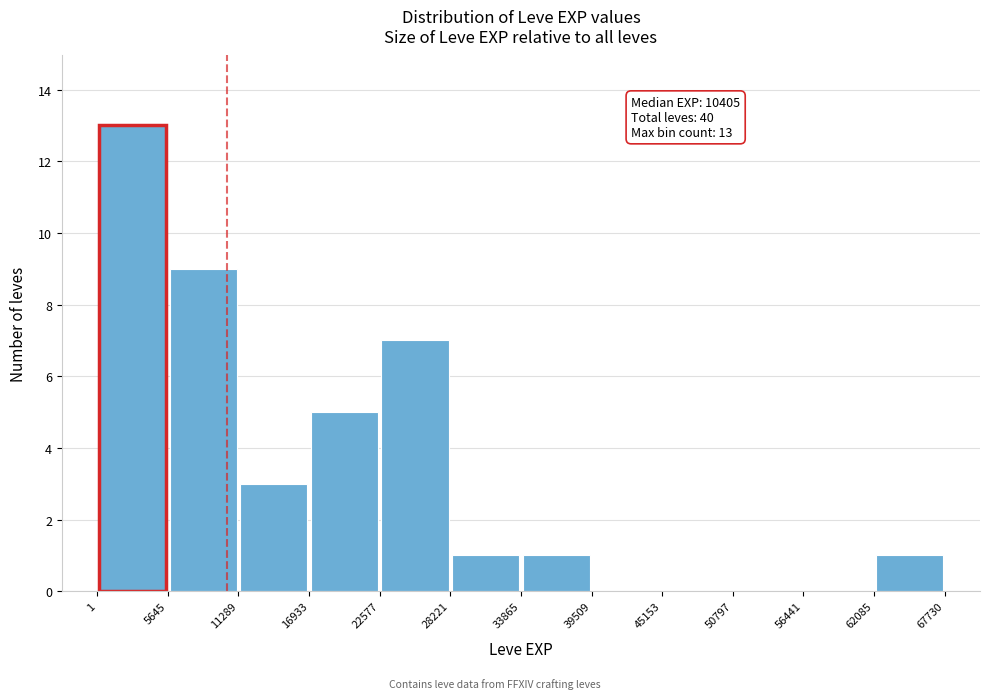

Over which range of the x-axis is the bar tallest?

1 to 5645